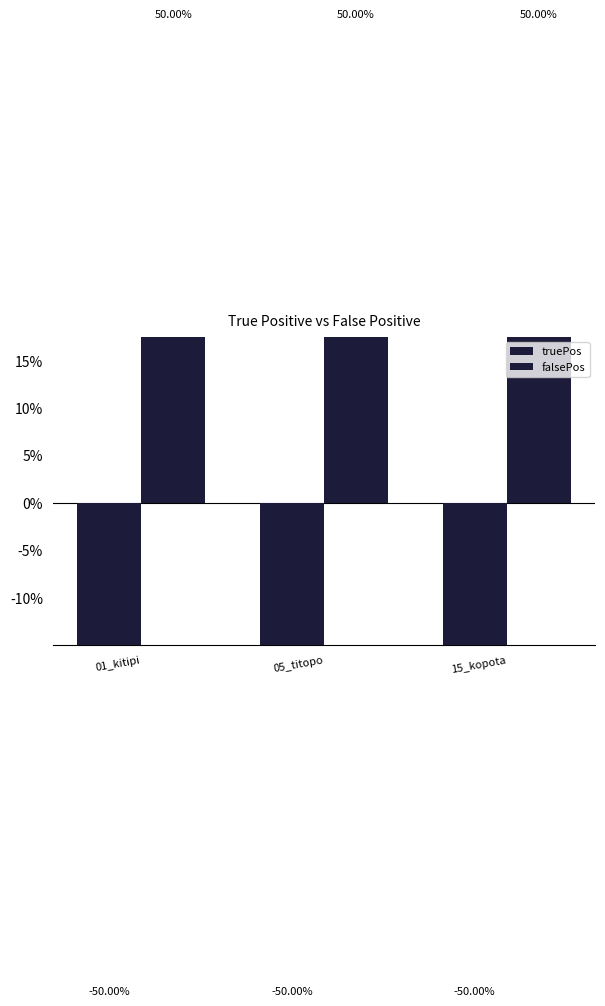

Is it true that truePos equals -0.5 at 15_kopota?

True